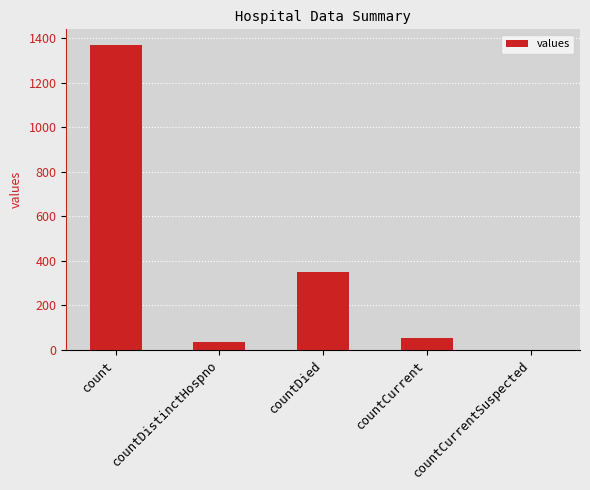

What is the greatest value displayed?

1371